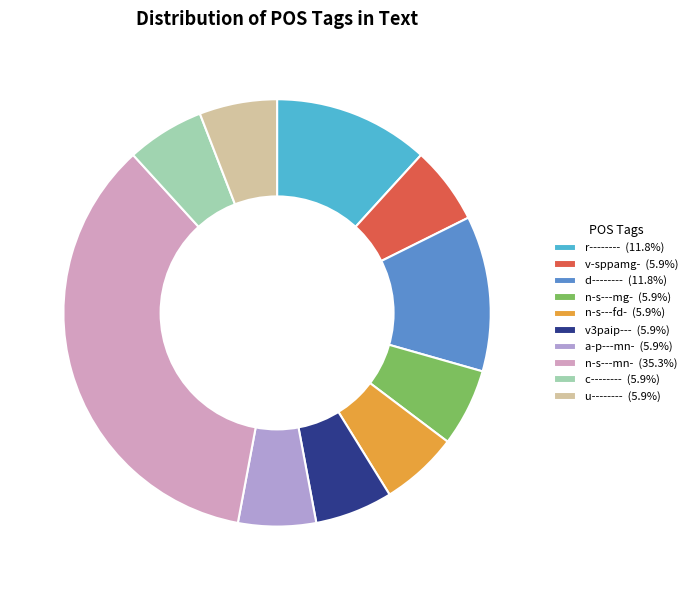

Do a-p---mn- (5.9%) and u-------- (5.9%) together represent more than half of the pie?

No